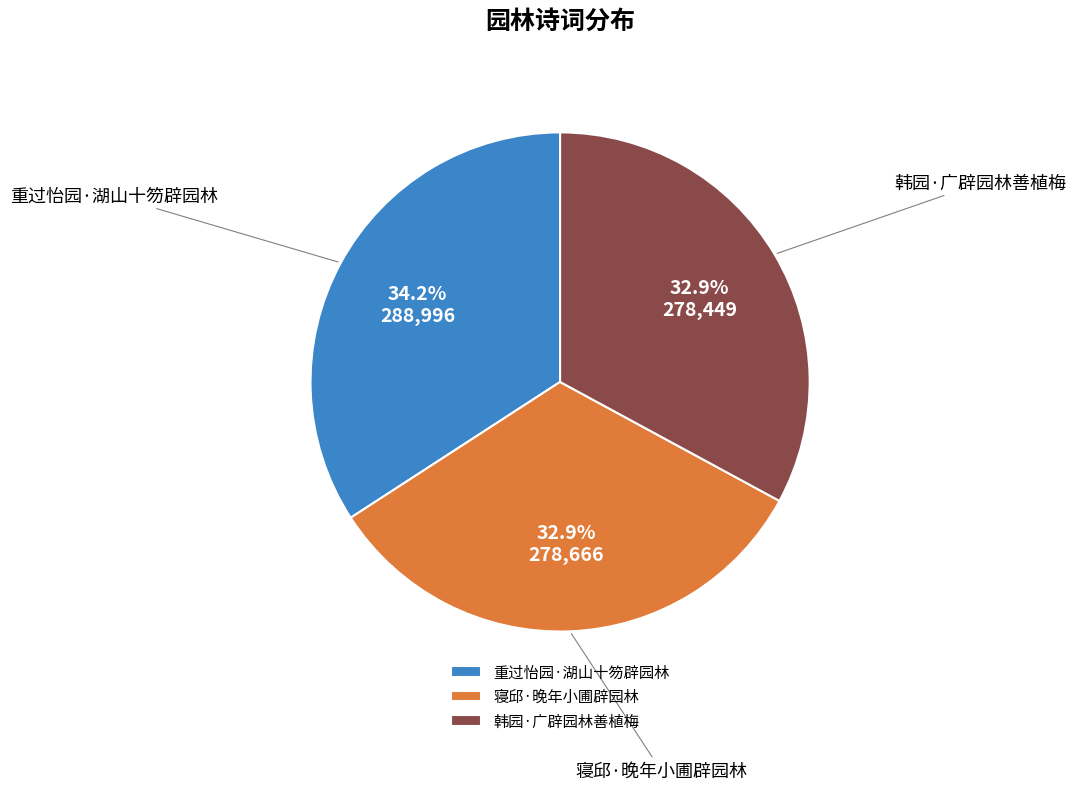

Approximately how many times larger is the value at 寝邱·晚年小圃辟园林 compared to 韩园·广辟园林善植梅?

1.0